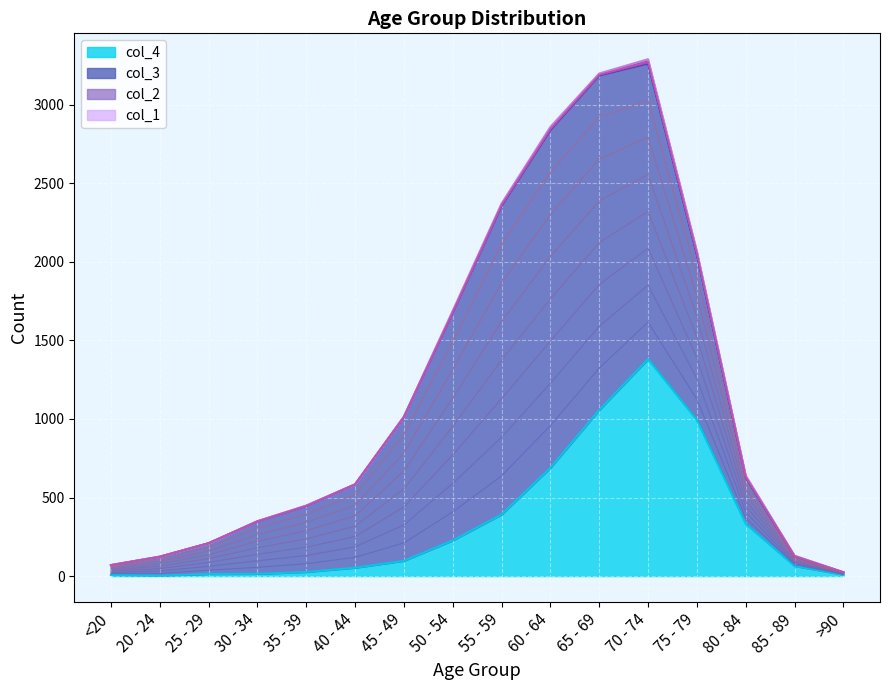

True or false: col_3 has a value of 420 at 35 - 39.

True